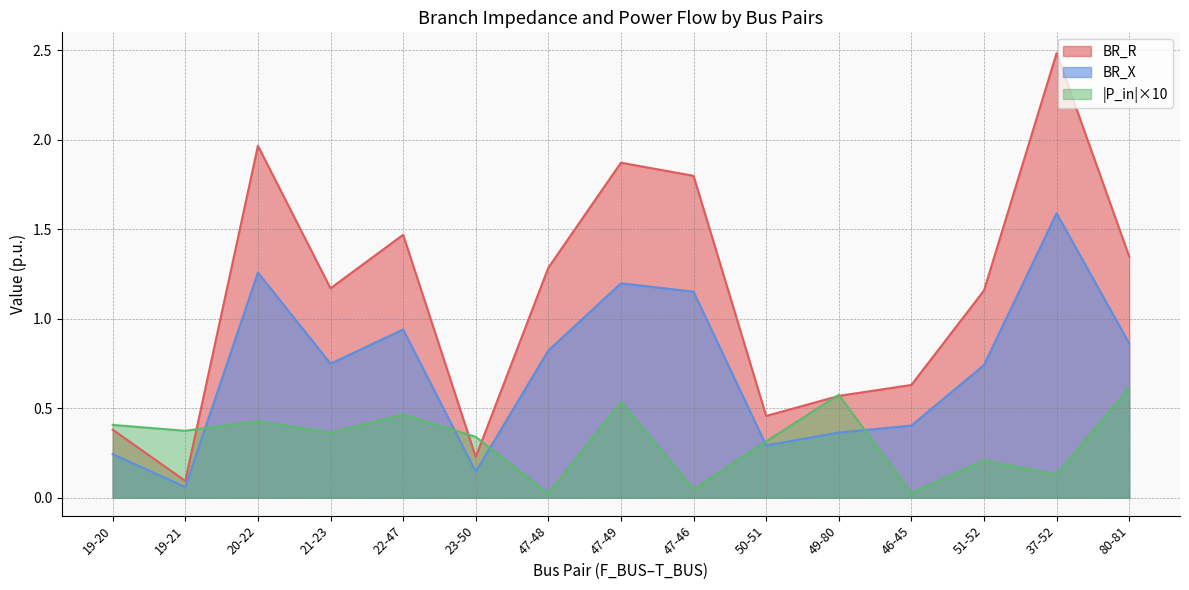

True or false: BR_X has more than 0 points higher than both neighbors.

True